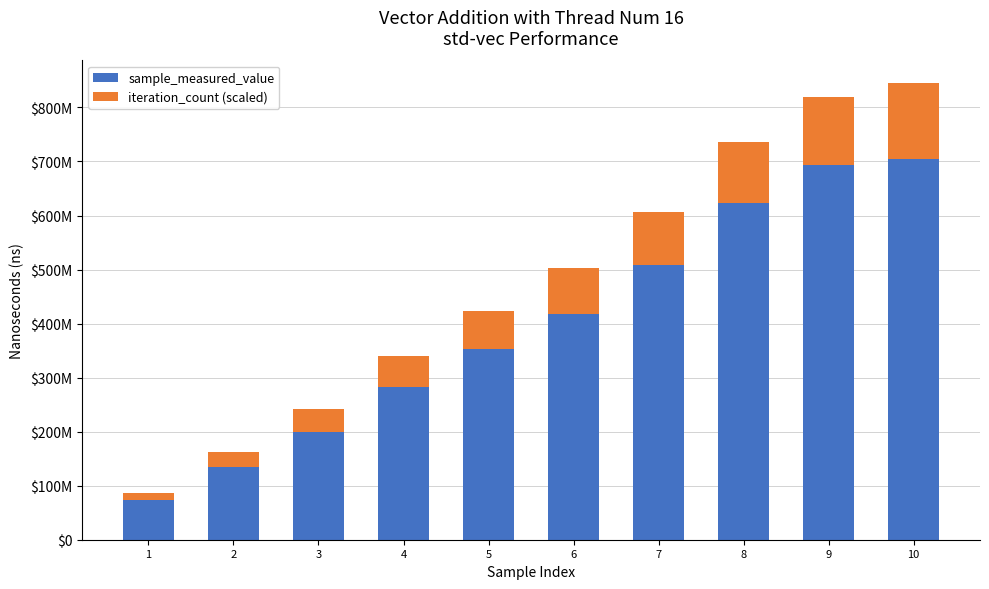

Are the bars grouped side by side (vs. stacked)?

No